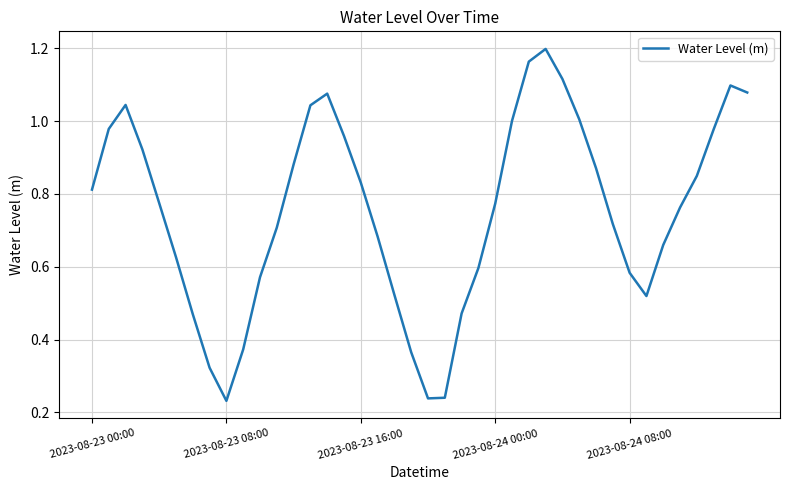

How many lines are shown in the chart?

1